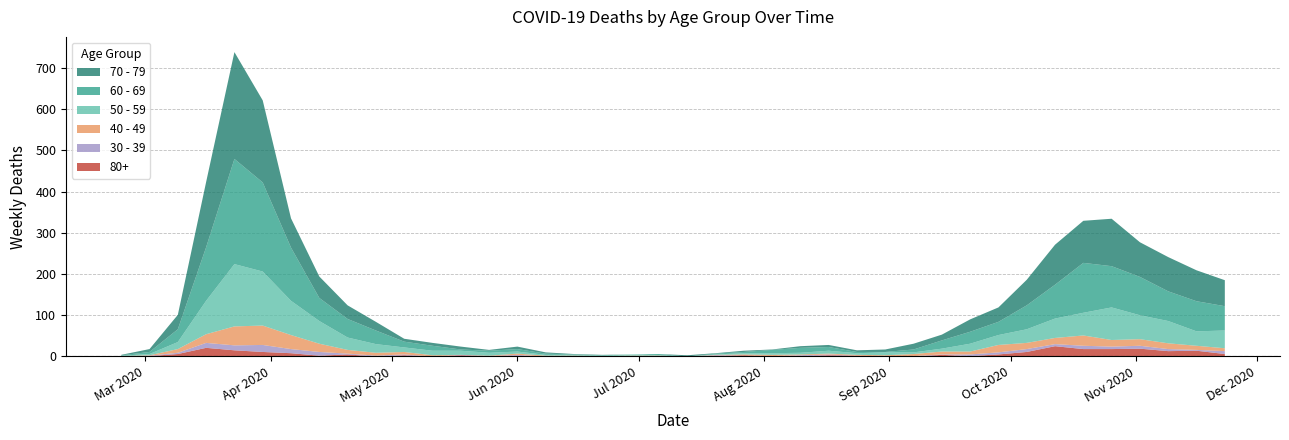

Reading right to left, extract all data points from this chart.

60 - 69: 59	73	72	93	100	121	82	58	32	29	20	7	1	3	9	12	8	3	2	0	3	0	0	1	3	6	5	3	12	14	33	45	56	129	216	255	130	31	5	1
70 - 79: 63	75	83	84	115	102	97	62	35	30	14	14	6	4	5	4	1	3	1	3	0	0	1	1	3	6	2	7	7	7	21	33	52	71	199	259	158	35	7	1
50 - 59: 43	35	54	58	79	55	47	33	24	19	7	4	7	4	7	4	4	3	1	0	1	3	2	2	2	5	7	10	11	11	21	30	55	83	131	151	81	17	3	1
40 - 49: 7	10	14	16	16	25	15	15	18	7	7	5	3	2	2	2	3	2	1	0	1	2	1	1	2	3	1	0	3	6	7	9	20	34	47	46	21	9	1	1
30 - 39: 7	2	5	7	6	8	5	7	5	4	1	1	0	0	2	2	0	0	2	0	1	0	0	0	0	2	0	1	0	2	2	2	9	10	17	12	12	3	1	0
80+: 6	14	13	19	18	18	25	11	5	1	4	0	0	2	3	1	1	3	1	0	0	0	0	1	0	2	1	3	0	3	0	5	2	8	11	15	21	6	1	0